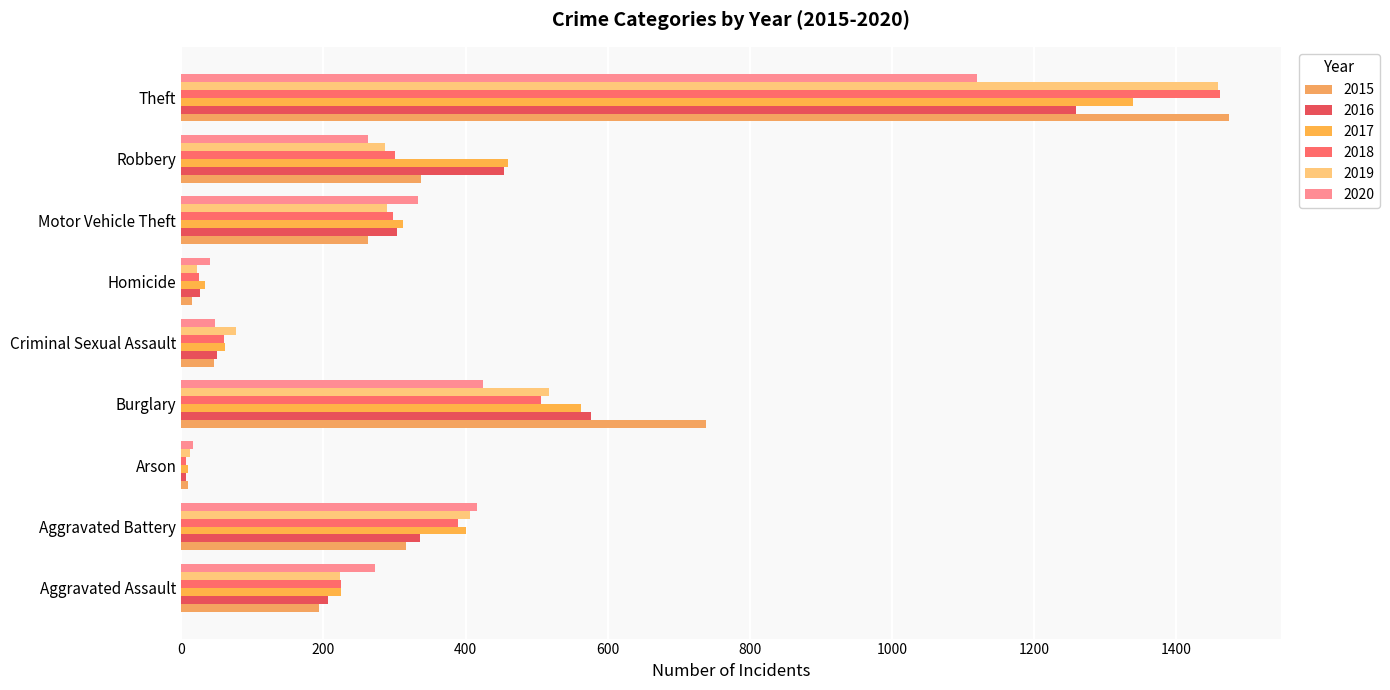

Rank the categories by 2020 value from lowest to highest.

Arson, Homicide, Criminal Sexual Assault, Robbery, Aggravated Assault, Motor Vehicle Theft, Aggravated Battery, Burglary, Theft